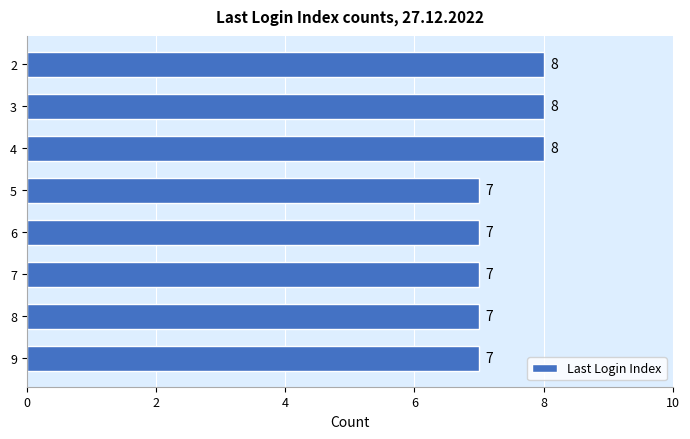

The chart shows a value of 12 at 6. True or false?

False